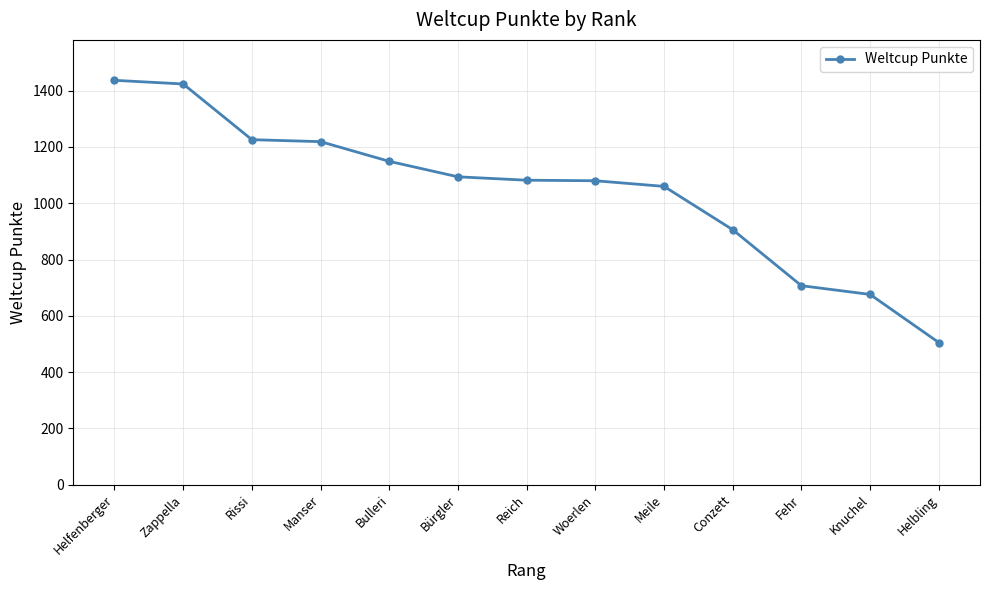

Where does the data first go above 1082?

Helfenberger